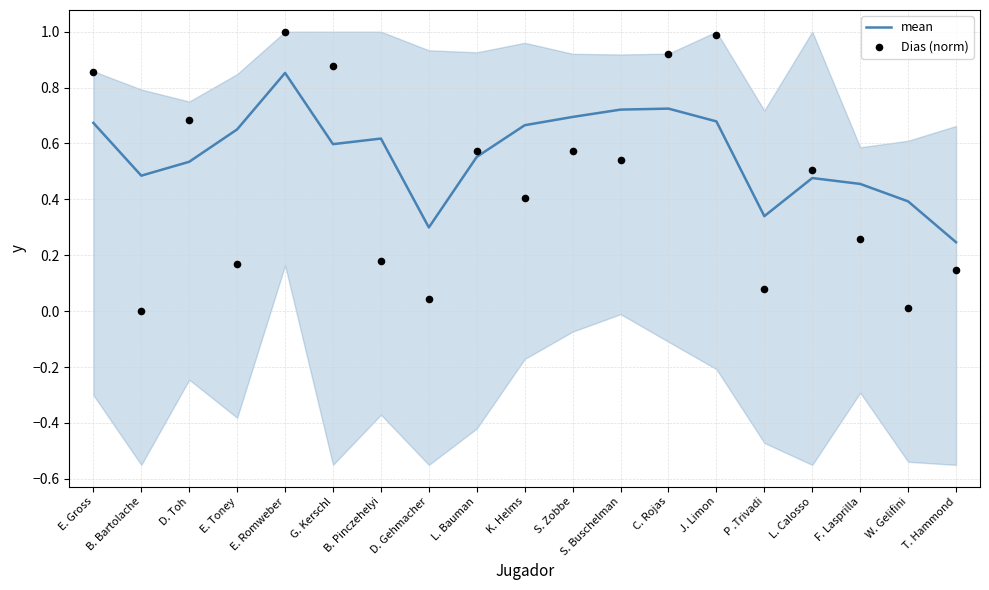

Which series has the widest spread of Y values?

Dias (norm)